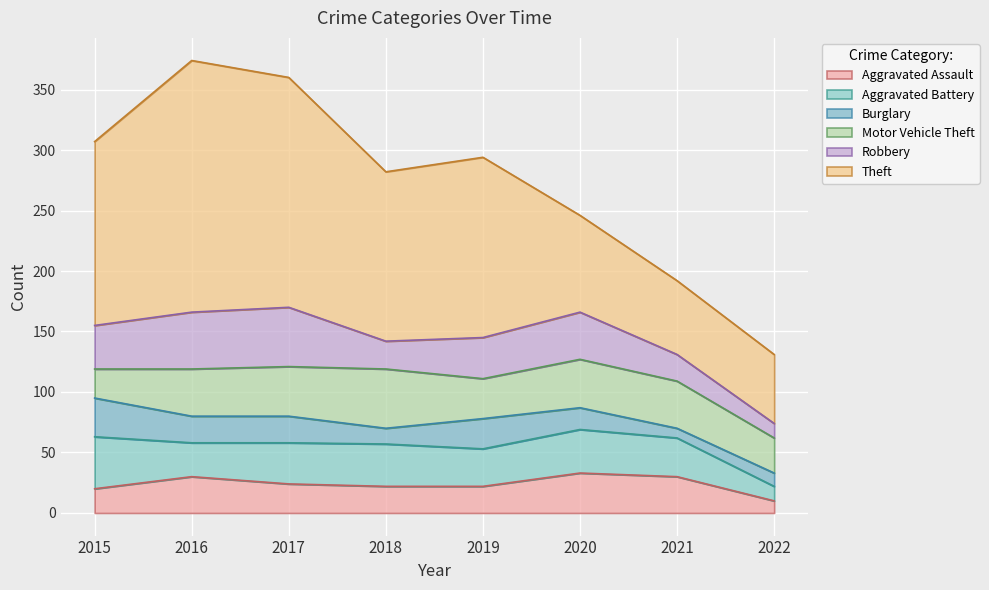

Reading right to left, list all the values displayed in this chart.

Aggravated Assault: 2022=10	2021=30	2020=33	2019=22	2018=22	2017=24	2016=30	2015=20
Aggravated Battery: 2022=12	2021=32	2020=36	2019=31	2018=35	2017=34	2016=28	2015=43
Burglary: 2022=11	2021=8	2020=18	2019=25	2018=13	2017=22	2016=22	2015=32
Motor Vehicle Theft: 2022=29	2021=39	2020=40	2019=33	2018=49	2017=41	2016=39	2015=24
Robbery: 2022=12	2021=22	2020=39	2019=34	2018=23	2017=49	2016=47	2015=36
Theft: 2022=57	2021=61	2020=80	2019=149	2018=140	2017=190	2016=208	2015=152